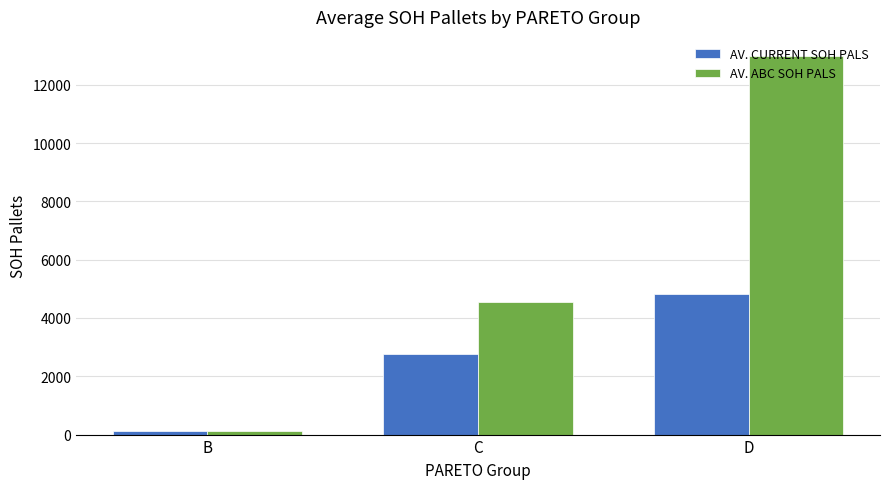

Where is AV. CURRENT SOH PALS nearest to the value 2463?

C